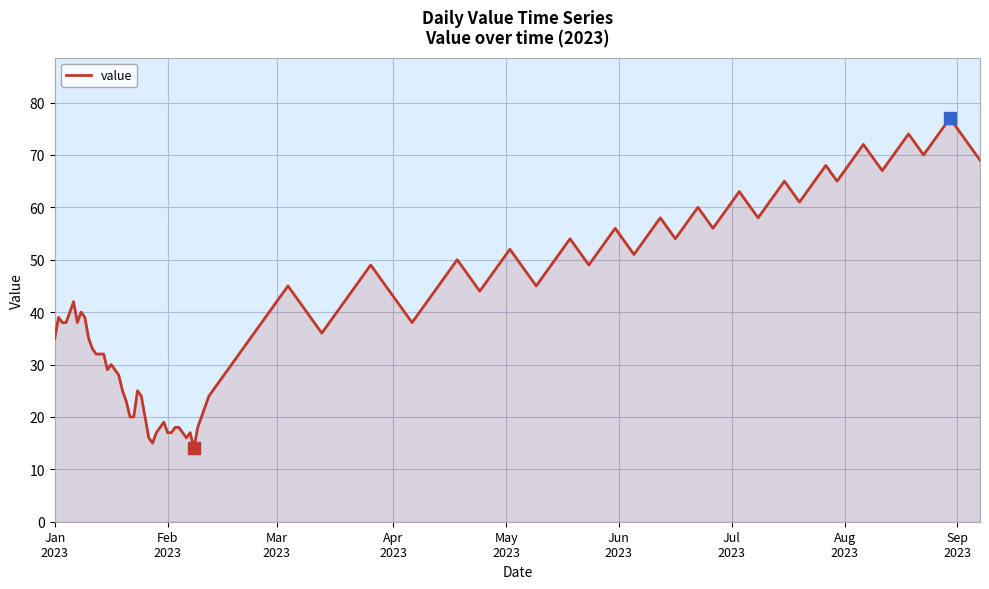

What is the difference between the maximum and minimum values?

63